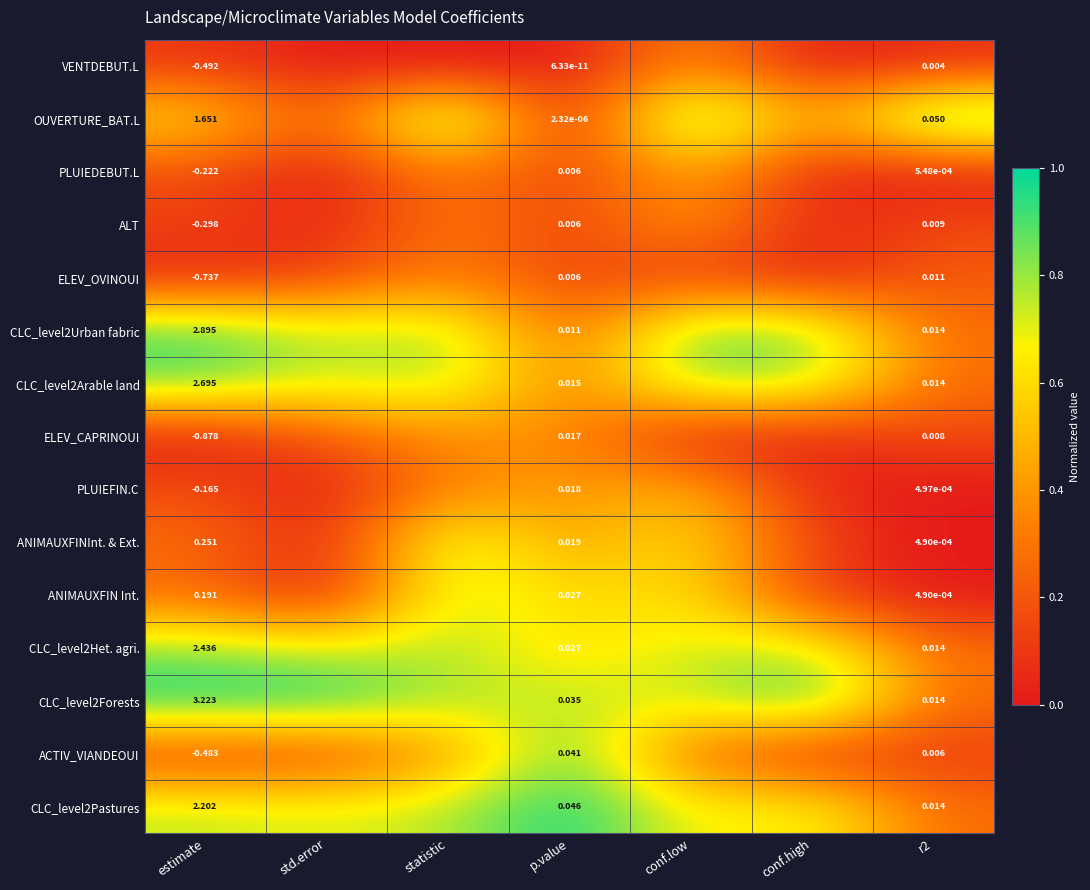

Is the value of ALT at p.value greater than the value of CLC_level2Pastures at estimate?

No